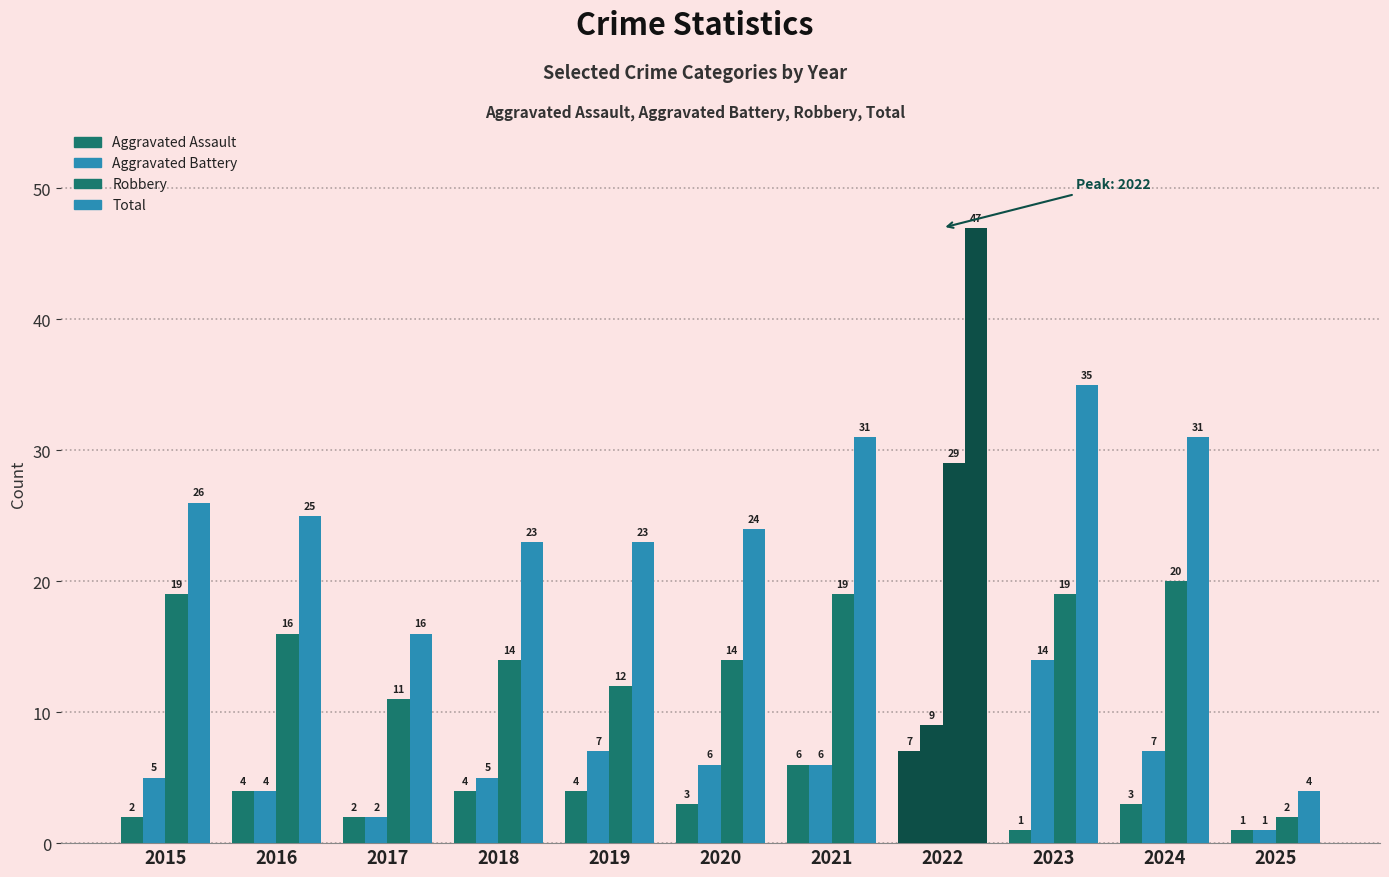

At which label is Aggravated Battery closest to 7?

2019